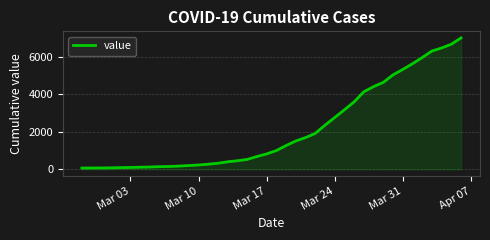

How many lines are shown in the chart?

1